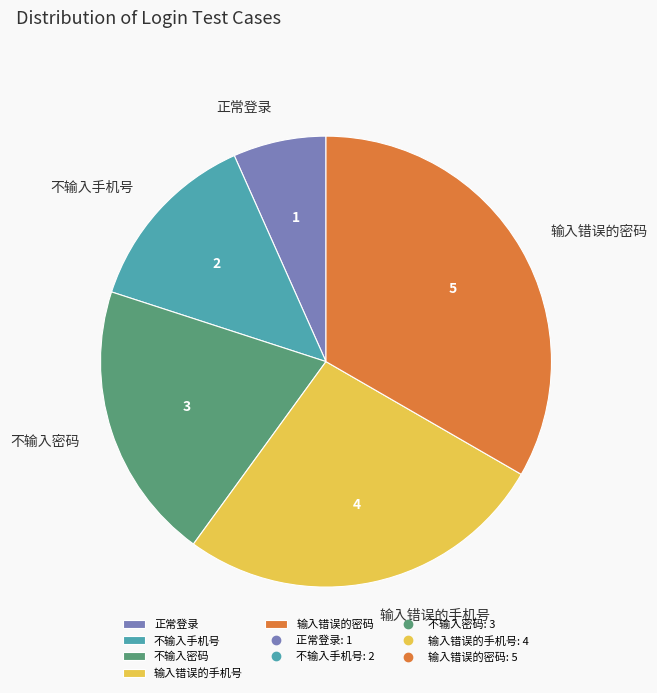

How many segments does this pie chart have?

5